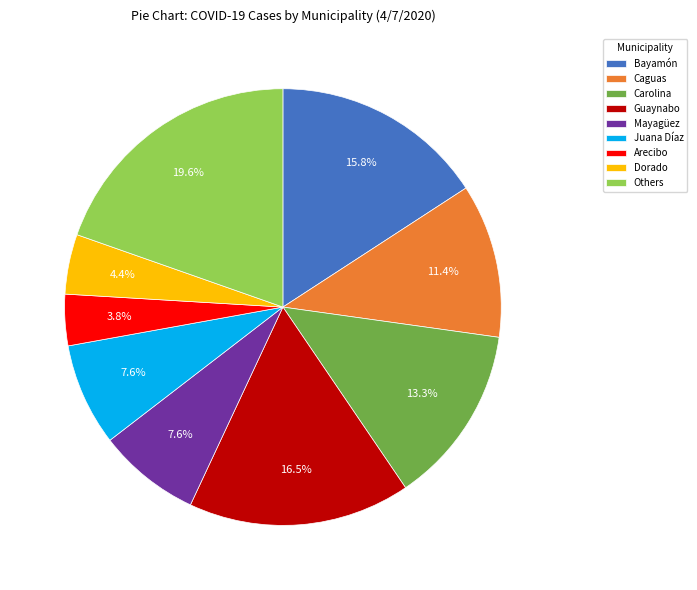

Does any single category account for the majority?

No